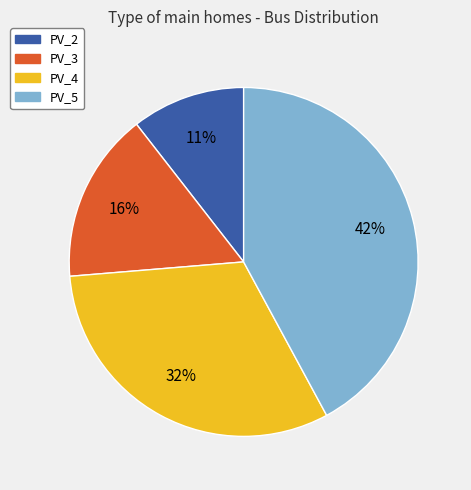

Combined, do PV_4 and PV_5 account for over 50%?

Yes